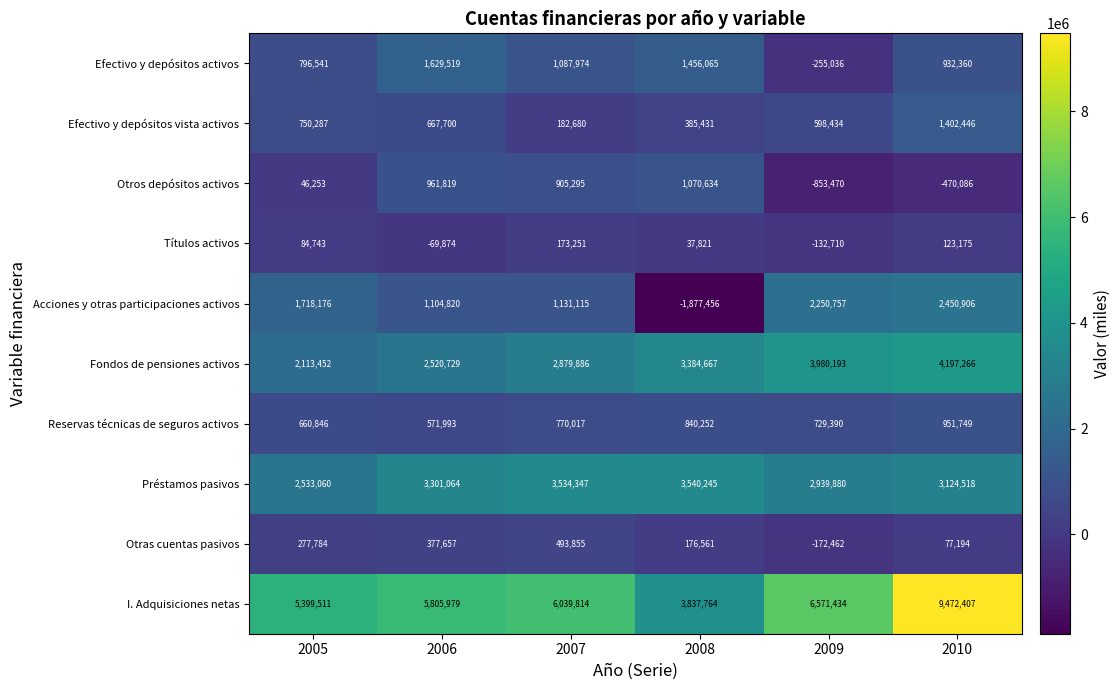

Between 2005 and 2009, which series saw the biggest shift?

Fondos de pensiones activos